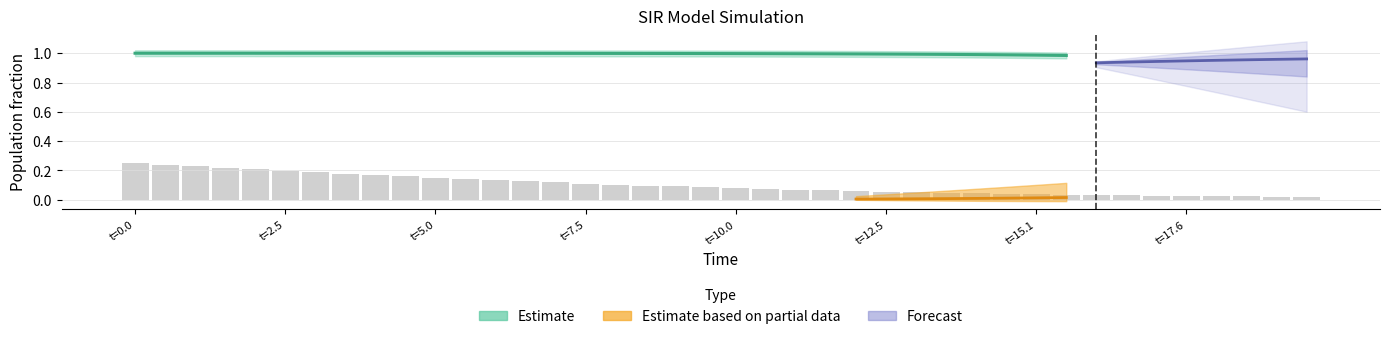

How many data points does each series have?

40